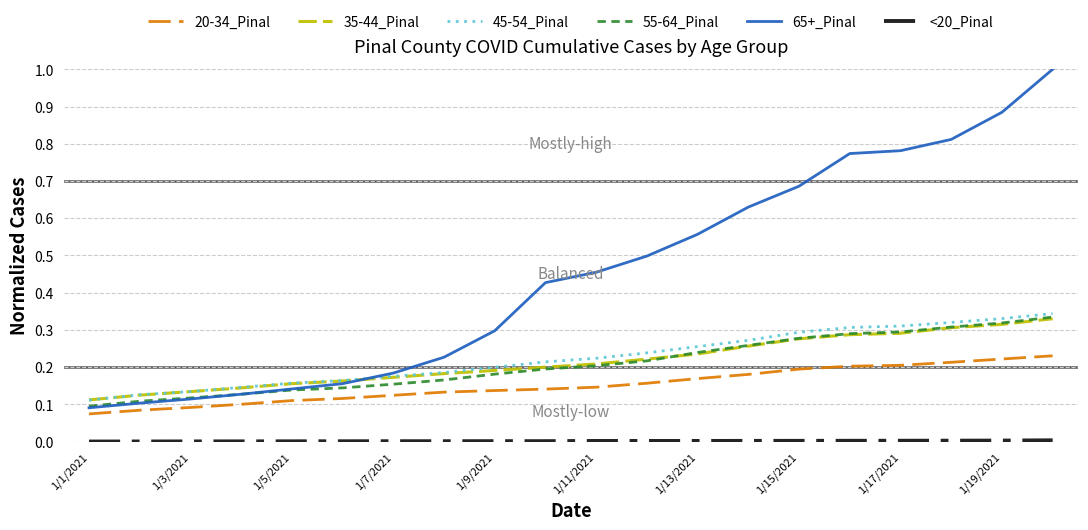

How many categories are shown in the chart?

20